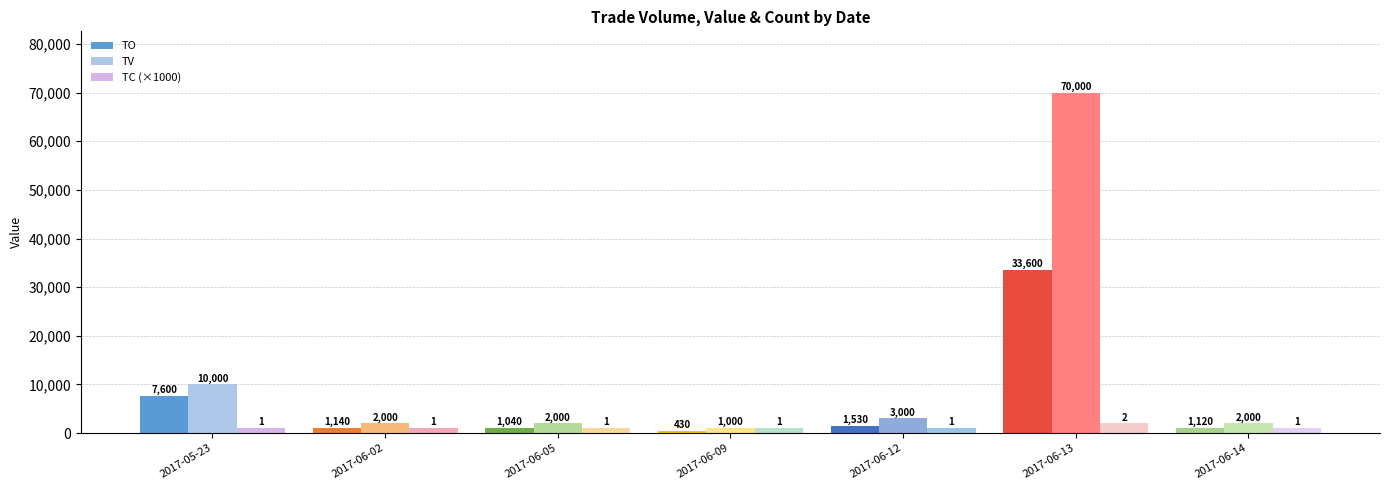

How many bars are there in total?

21